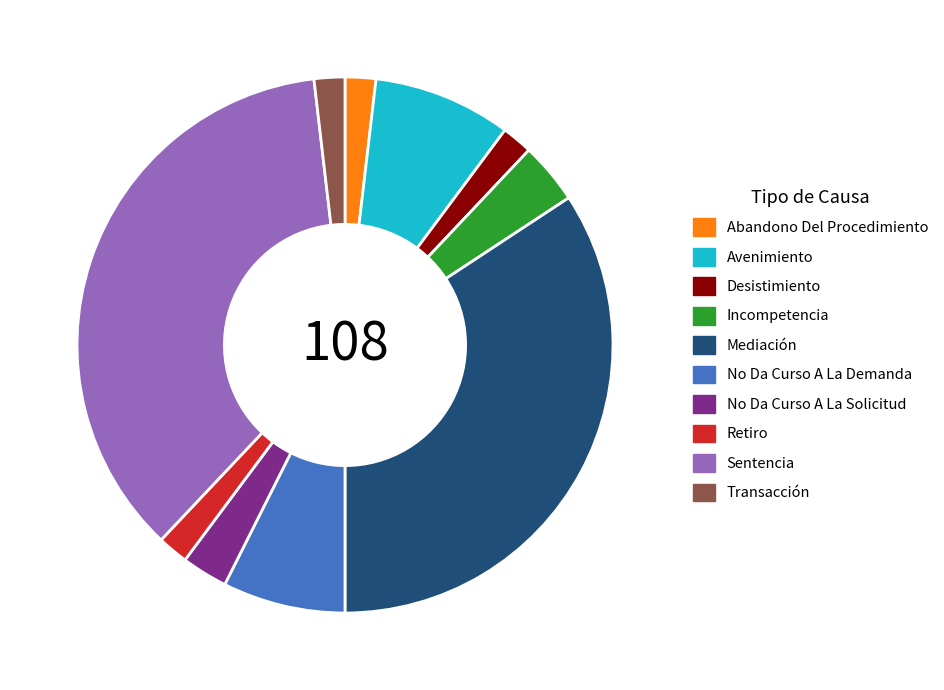

What is the largest slice in the pie chart?

Sentencia